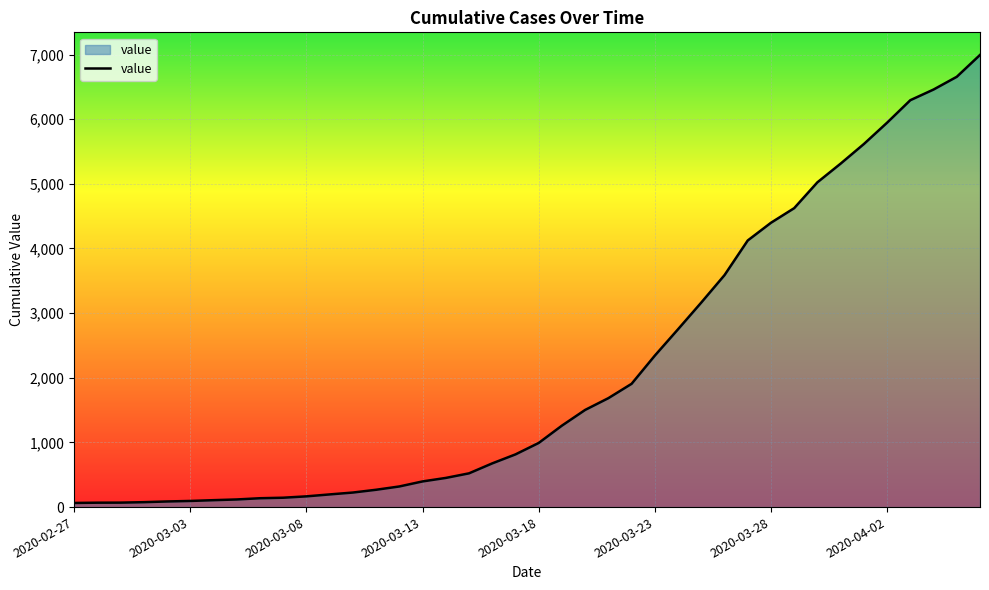

What is the maximum value shown in the chart?

6994